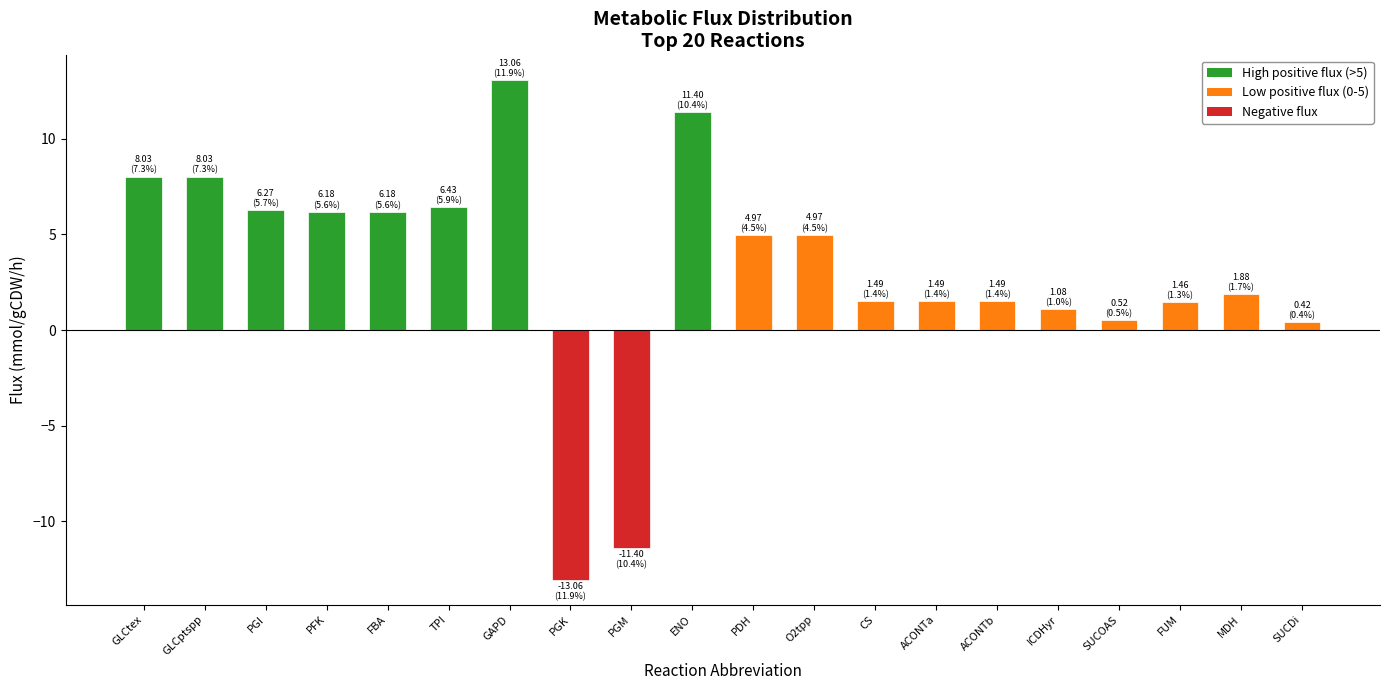

Between PGM and ACONTb, which is larger?

ACONTb